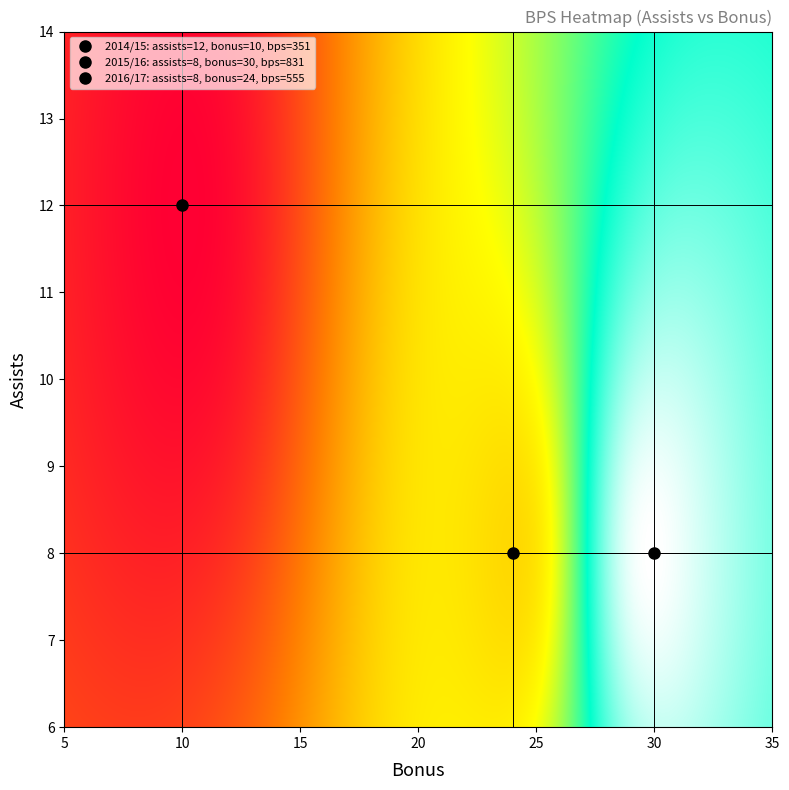

At how many categories does at least one series exceed 784?

1